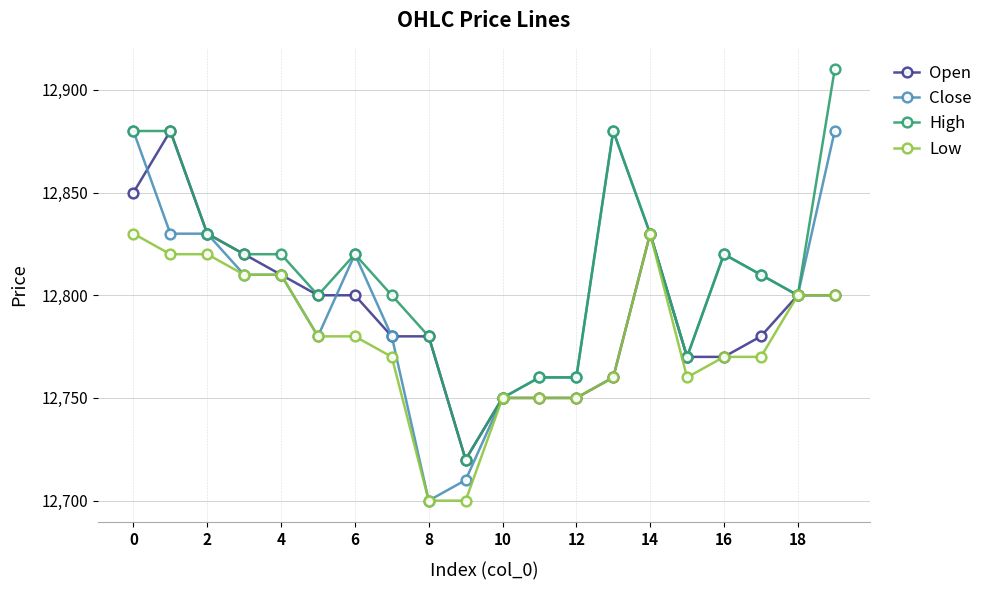

Which series has the largest total across all categories?

High